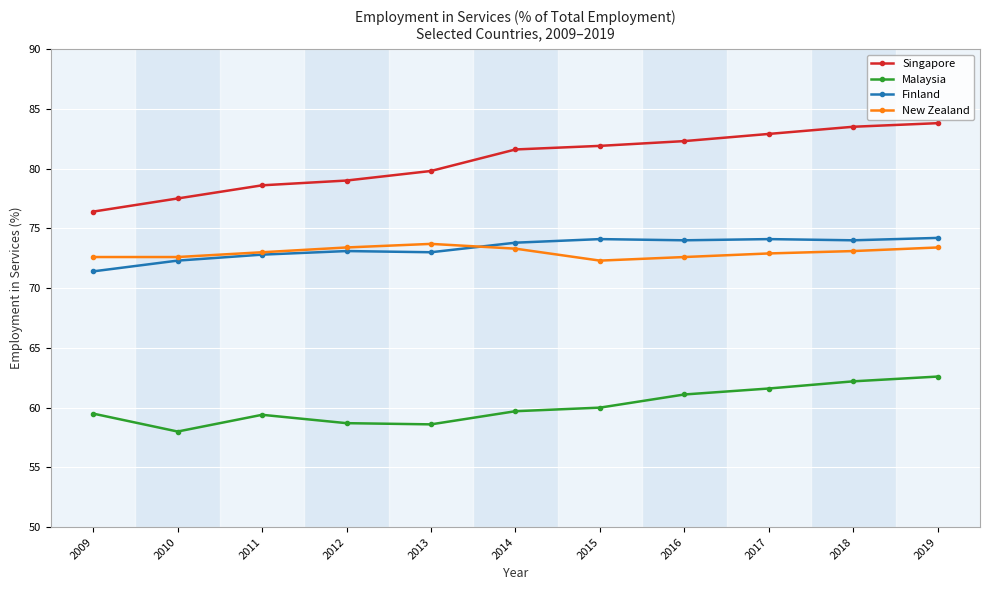

Which series has the largest range (max minus min)?

Singapore